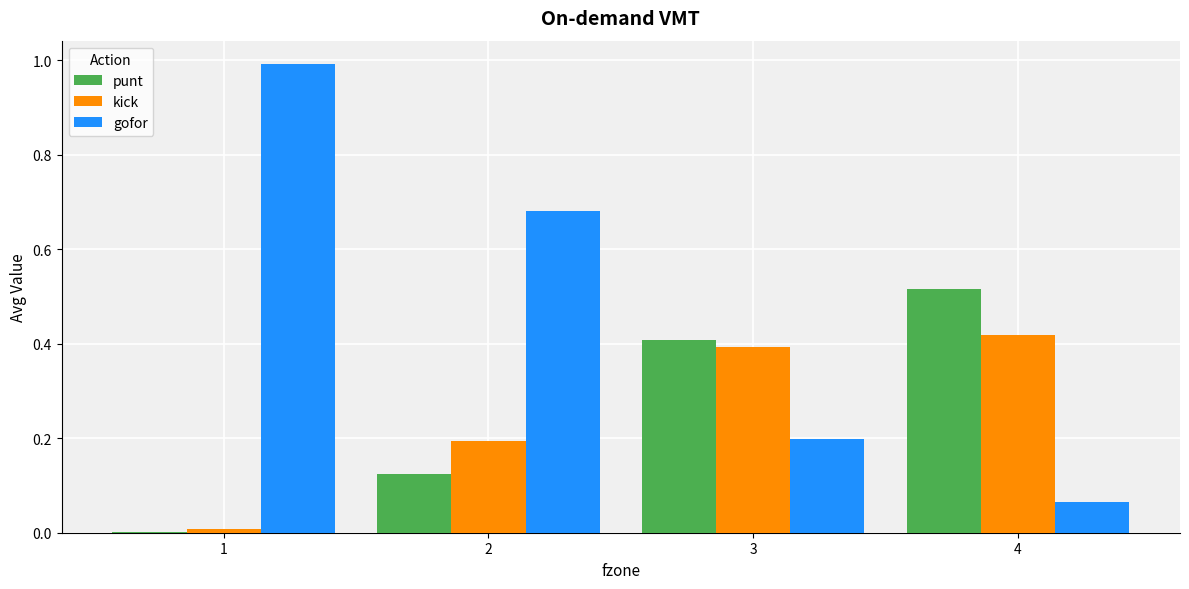

At which label is gofor closest to 0?

4